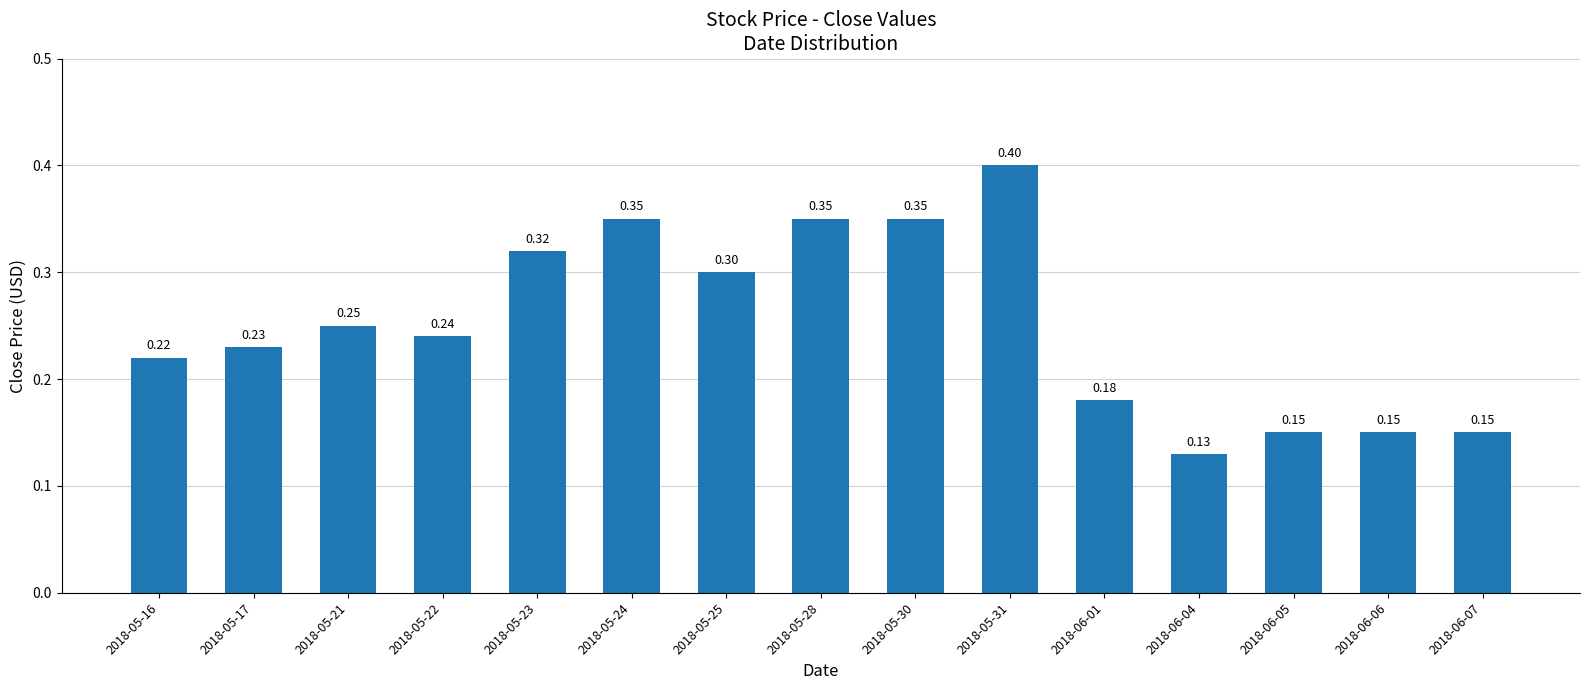

Which has a higher value, 2018-05-16 or 2018-05-28?

2018-05-28